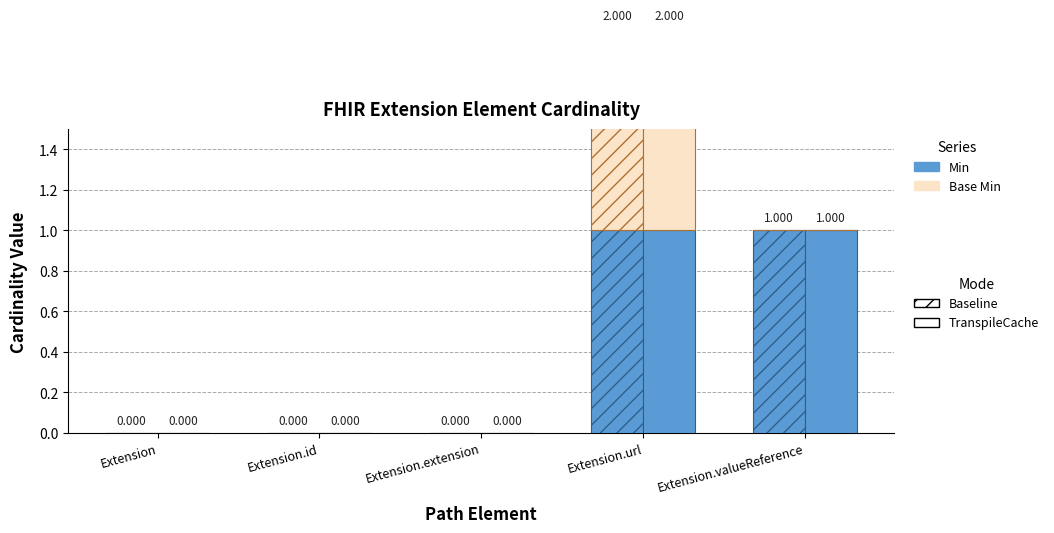

Between Extension.id and Extension, which is larger?

Extension.id